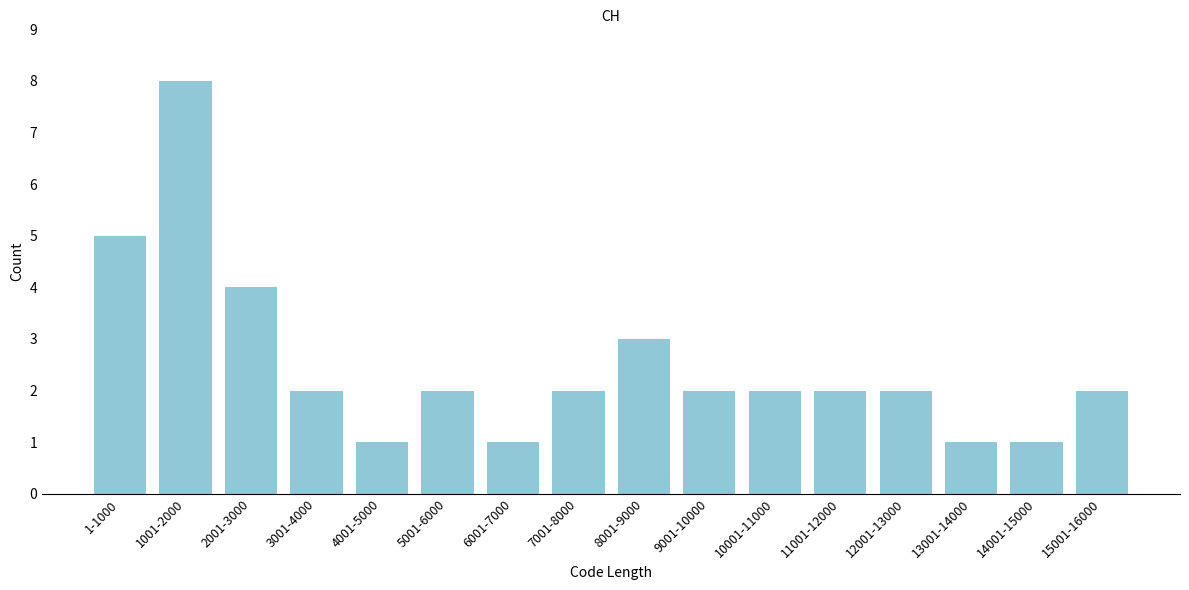

Reading right to left, what are all the values shown in this chart?

15001-16000=2	14001-15000=1	13001-14000=1	12001-13000=2	11001-12000=2	10001-11000=2	9001-10000=2	8001-9000=3	7001-8000=2	6001-7000=1	5001-6000=2	4001-5000=1	3001-4000=2	2001-3000=4	1001-2000=8	1-1000=5